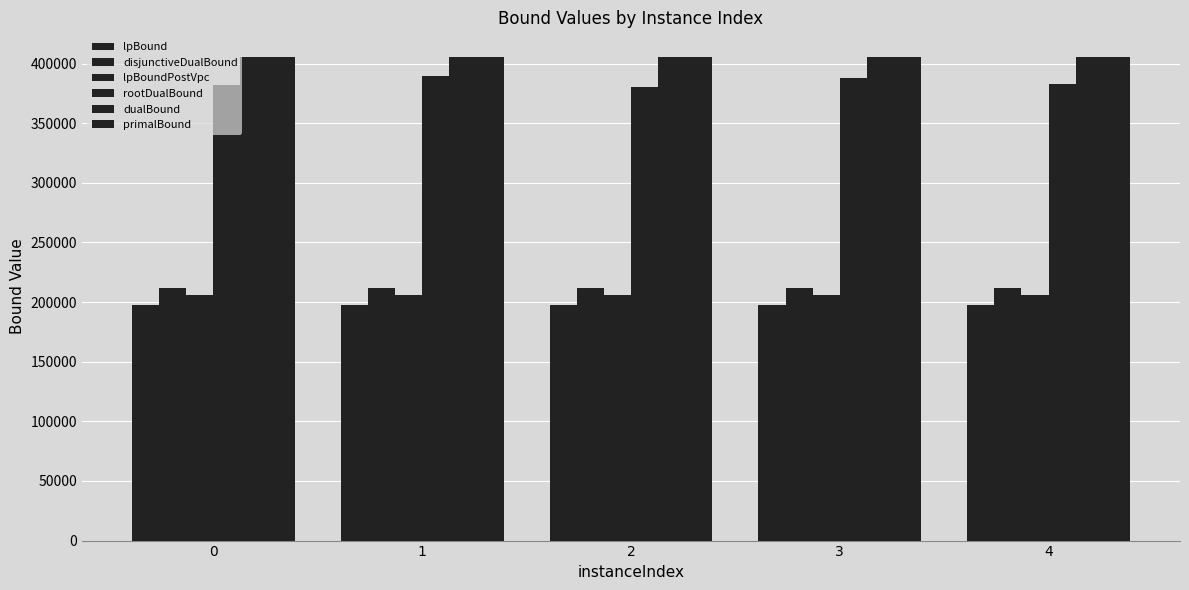

True or false: primalBound has a value of 573399.6 at 4.

False